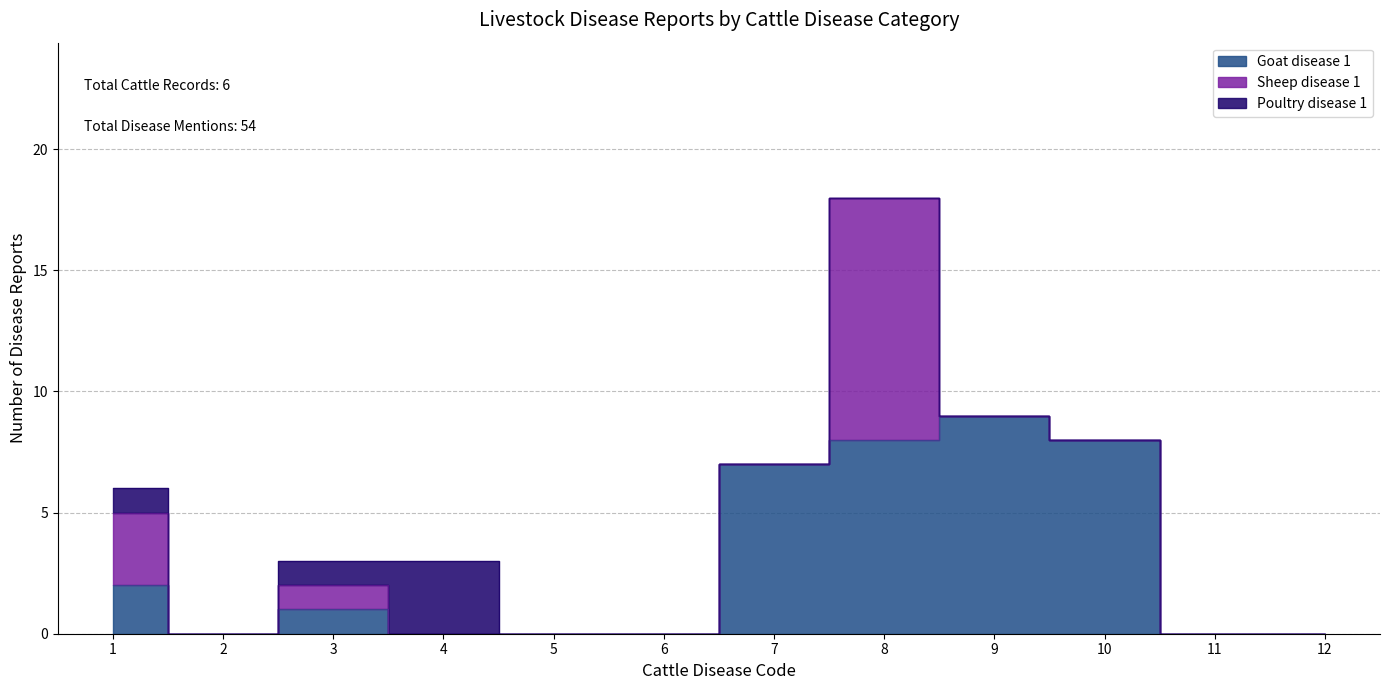

List the series in order of their overall mean, lowest first.

Poultry disease 1, Sheep disease 1, Goat disease 1